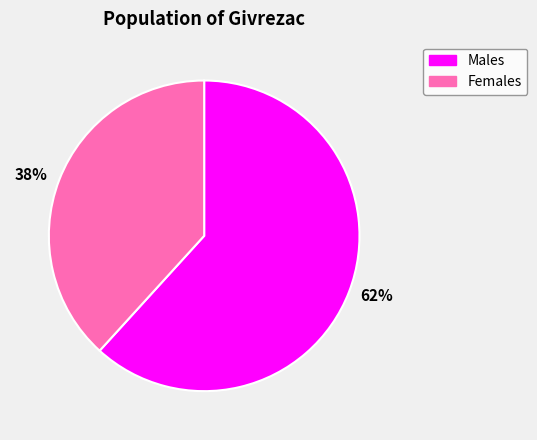

To the nearest percent, what portion does 62% represent?

62%